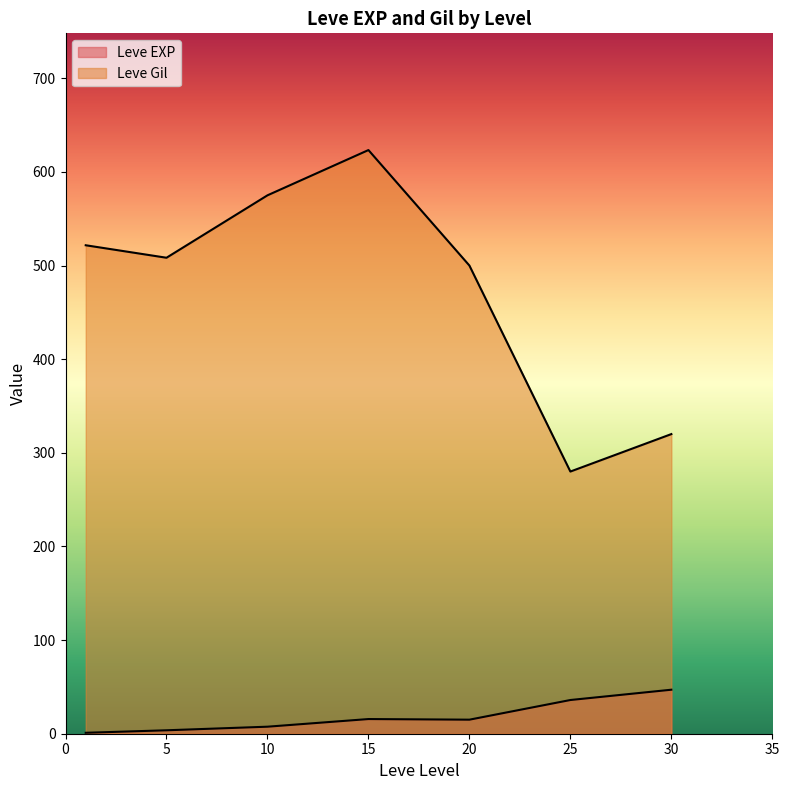

How many lines are shown in the chart?

2